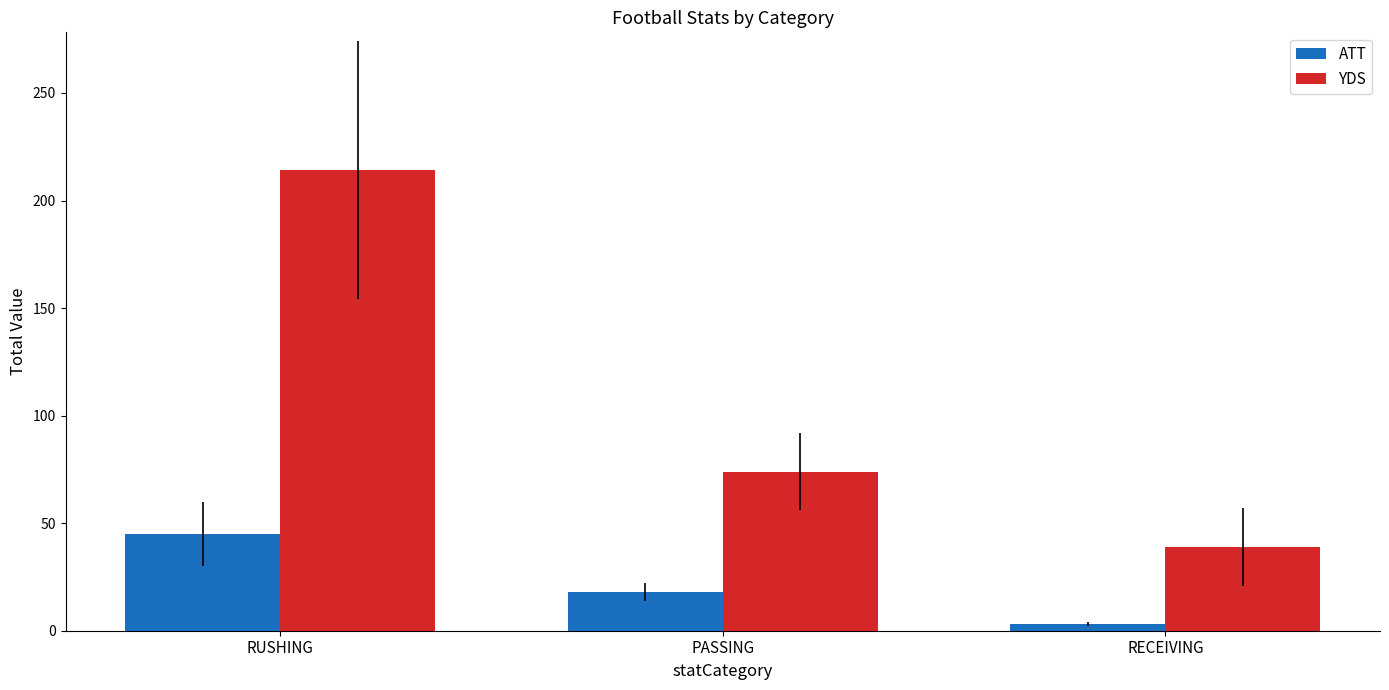

At which label does ATT first exceed 18?

RUSHING